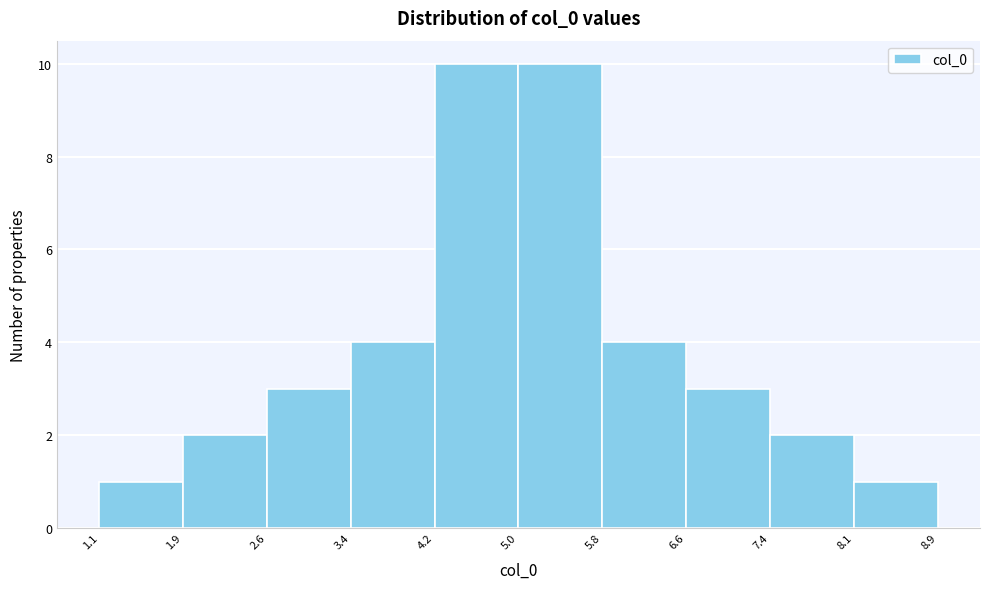

Reading left to right, list every bar in this chart as the range it spans on the x-axis followed by its height. The values are not printed on the chart, so give them approximately, as read against the axis.

1.1 to 1.9: 1
1.9 to 2.6: 2
2.6 to 3.4: 3
3.4 to 4.2: 4
4.2 to 5.0: 10
5.0 to 5.8: 10
5.8 to 6.6: 4
6.6 to 7.4: 3
7.4 to 8.1: 2
8.1 to 8.9: 1